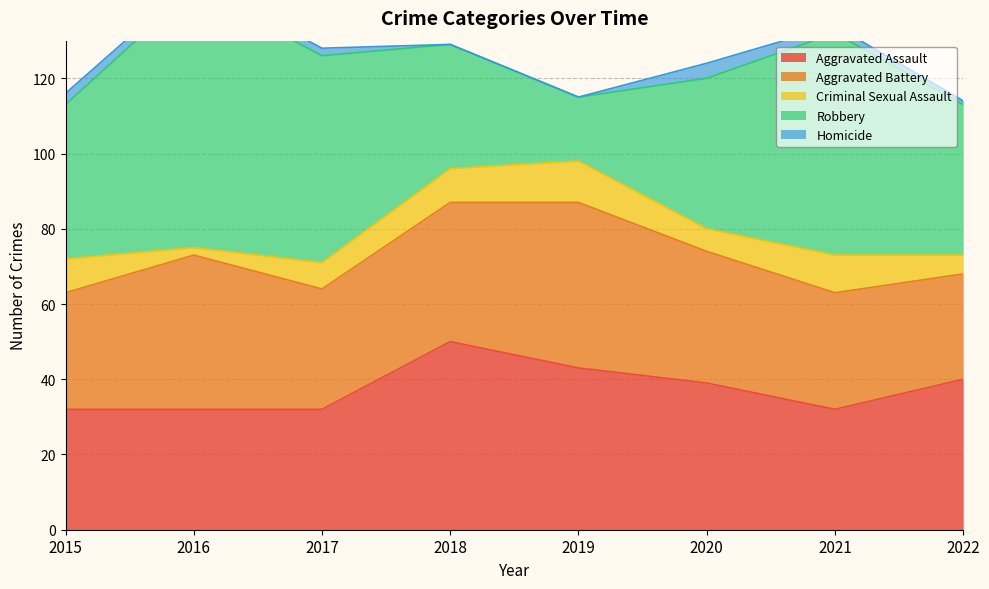

Rank the series at 2022 from highest to lowest value.

Aggravated Assault, Robbery, Aggravated Battery, Criminal Sexual Assault, Homicide